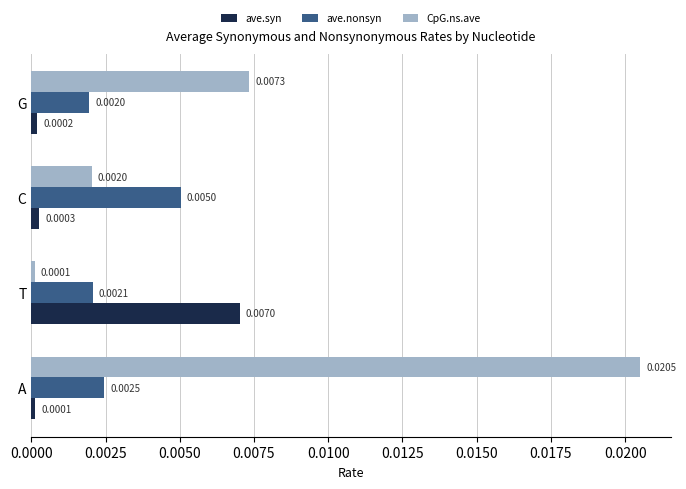

Which series has the largest total across all categories?

CpG.ns.ave